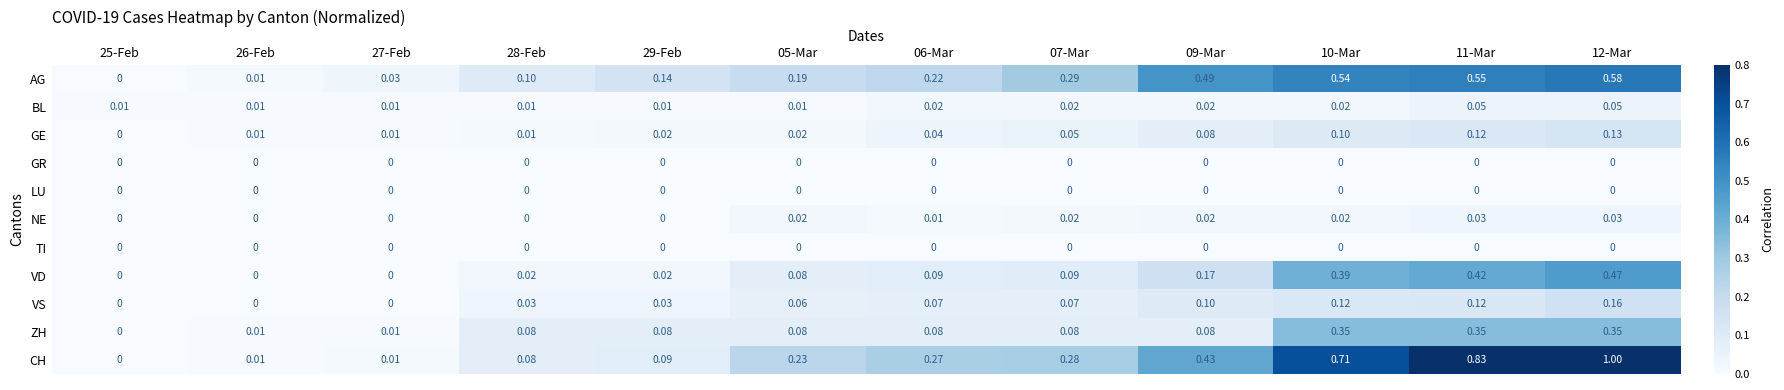

Which series has the largest range (max minus min)?

CH